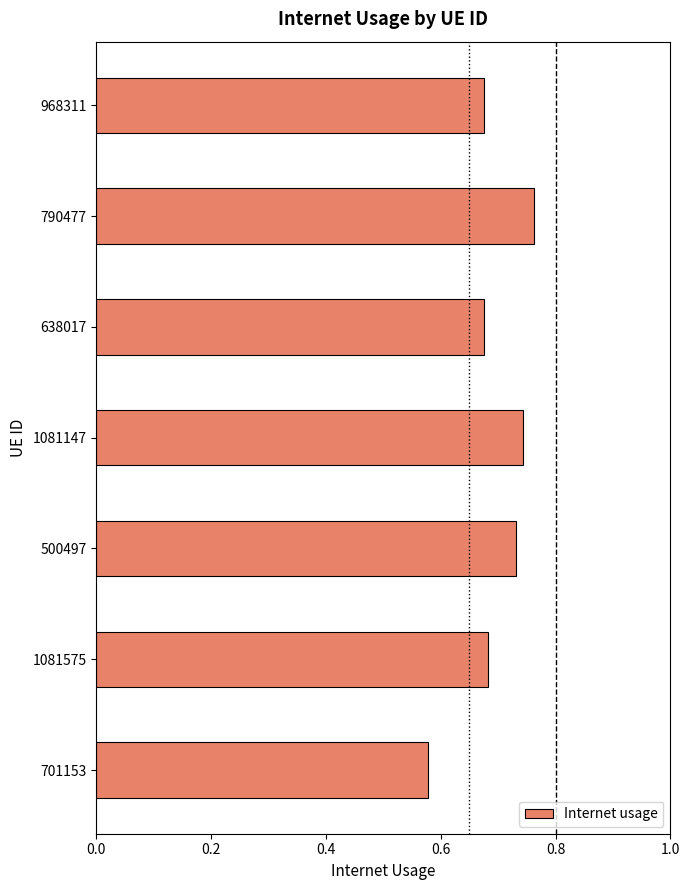

Which has a higher value, 1081147 or 701153?

1081147